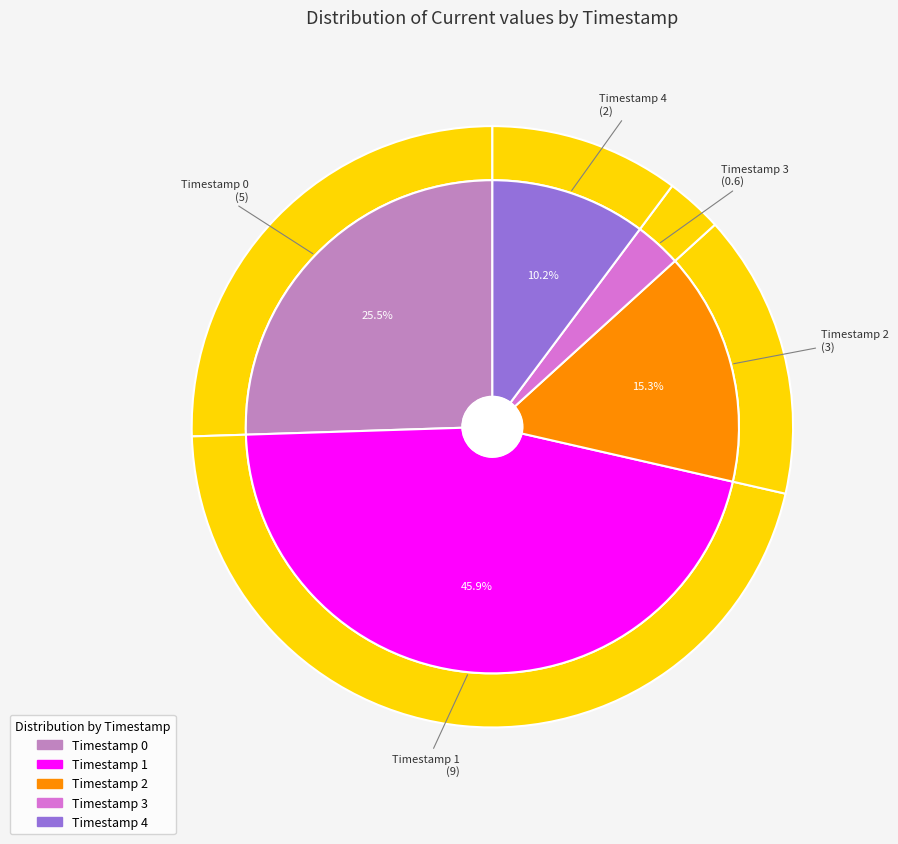

Which slice is the largest?

1